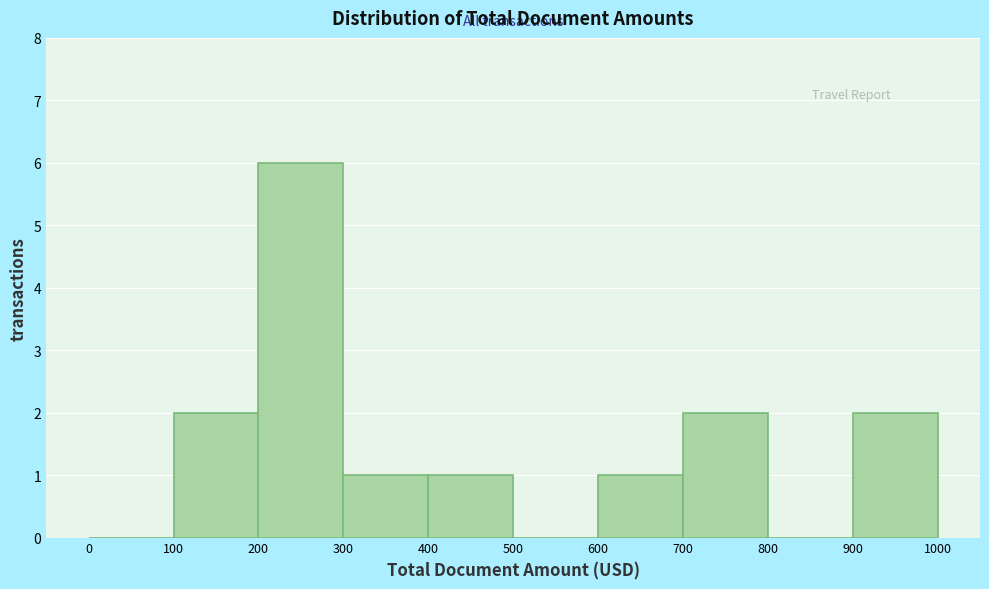

Reading left to right, list every bar in this chart as the range it spans on the x-axis followed by its height. The values are not printed on the chart, so give them approximately, as read against the axis.

0 to 100: 0
100 to 200: 2
200 to 300: 6
300 to 400: 1
400 to 500: 1
500 to 600: 0
600 to 700: 1
700 to 800: 2
800 to 900: 0
900 to 1000: 2